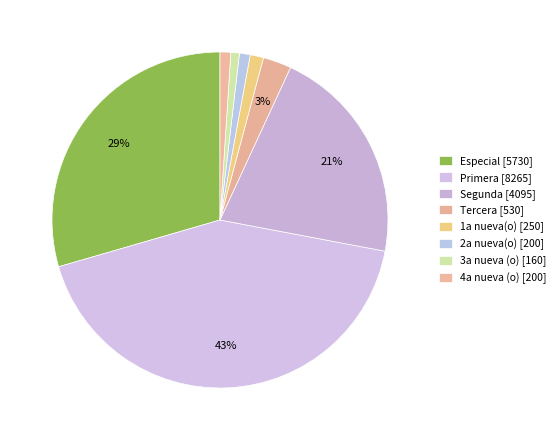

Count the number of slices in the pie.

8